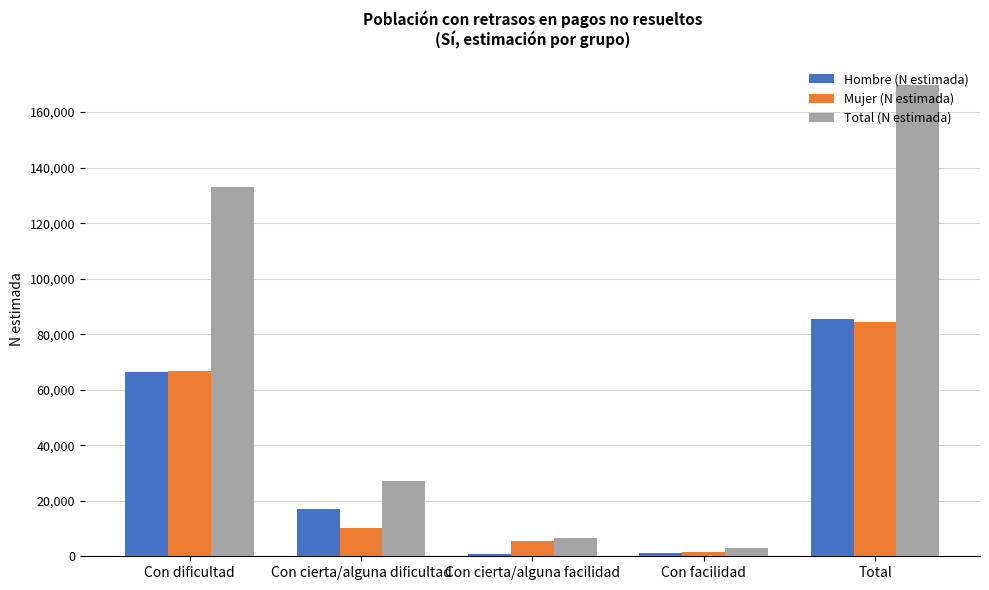

Is the value of Hombre (N estimada) at Con cierta/alguna facilidad greater than the value of Mujer (N estimada) at Con dificultad?

No